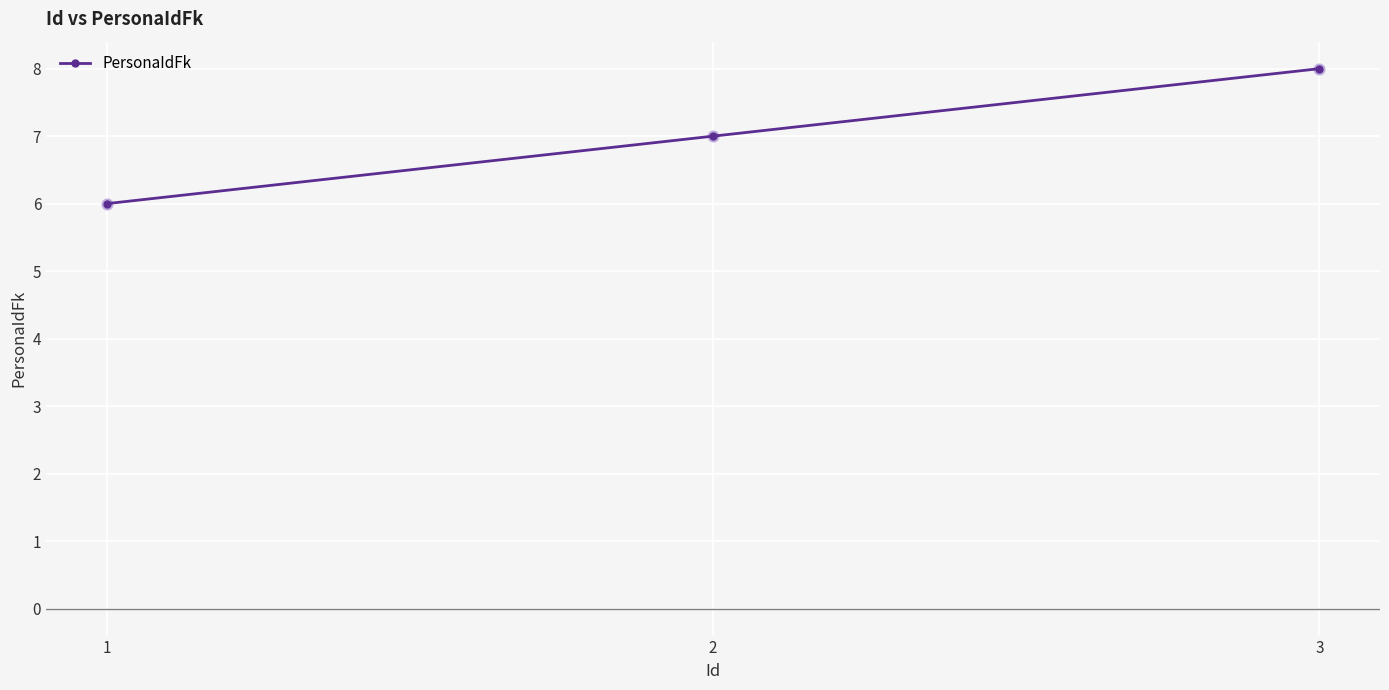

What is the ratio of the value at 2 to the value at 3?

0.9